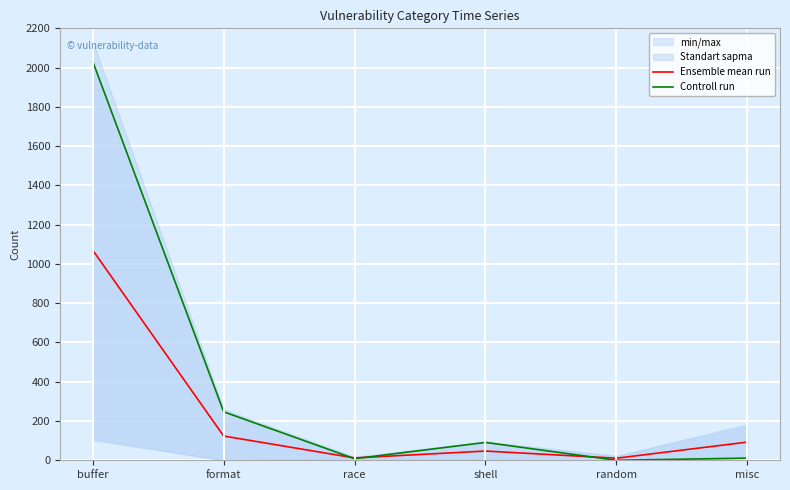

The value of Controll run at random is 1217.7. True or false?

False